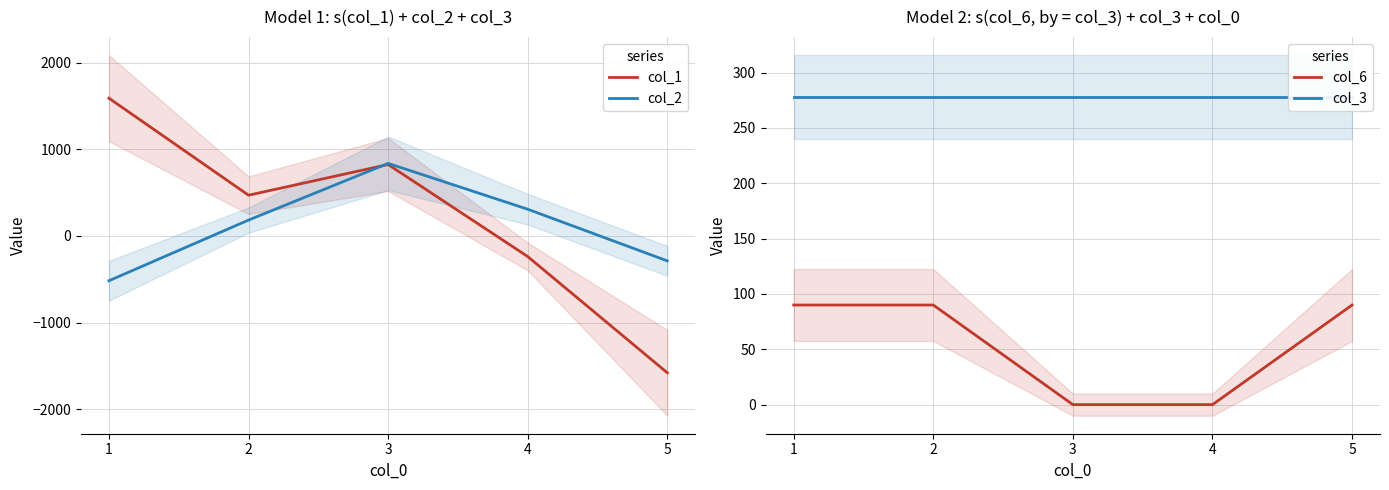

What are all the series names shown in the legend?

col_1, col_2, col_6, col_3